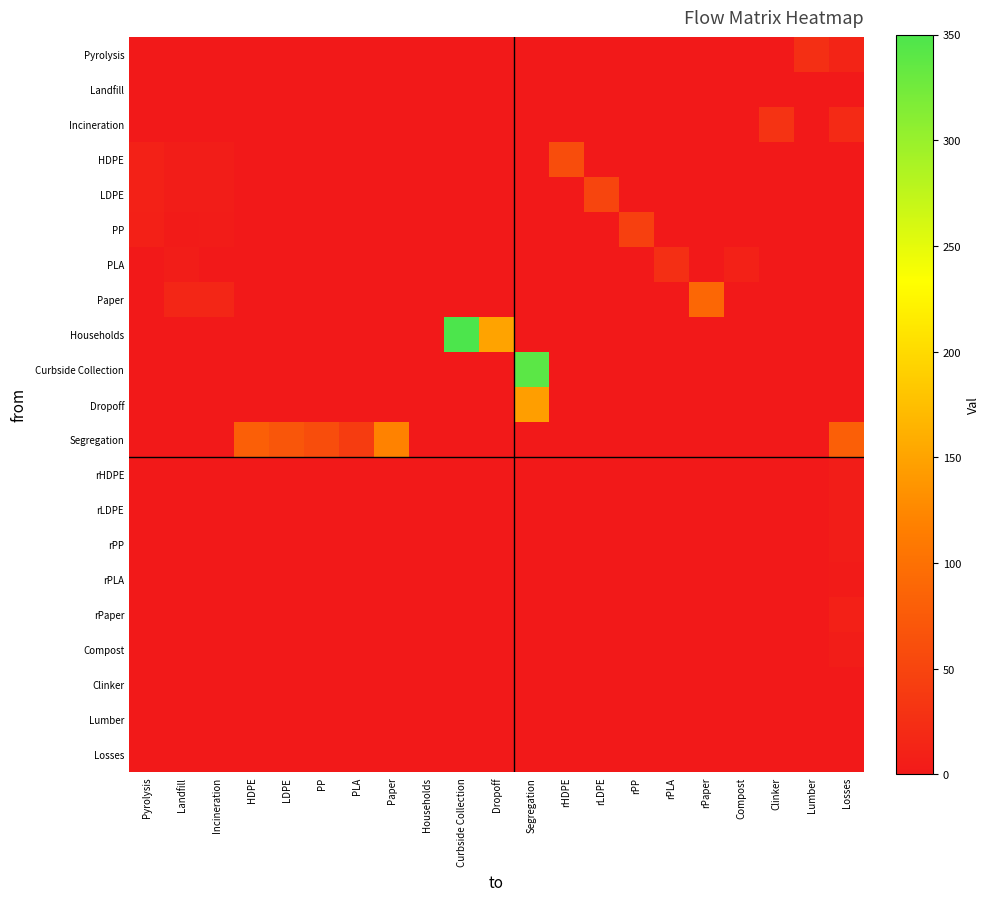

List the series in order of their peak value, lowest first.

Landfill, Clinker, Lumber, Losses, rPLA, rHDPE, rLDPE, rPP, Compost, rPaper, Pyrolysis, PLA, Incineration, PP, LDPE, HDPE, Paper, Segregation, Dropoff, Curbside Collection, Households